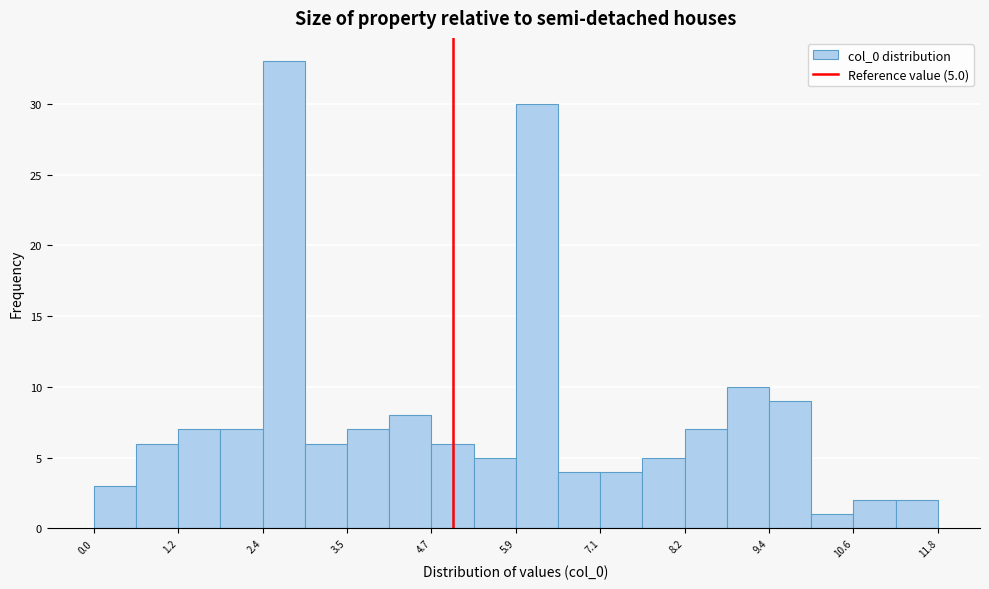

Around what value on the x-axis is the tallest bar? Give the approximate position of its centre, as read against the axis.

2.6